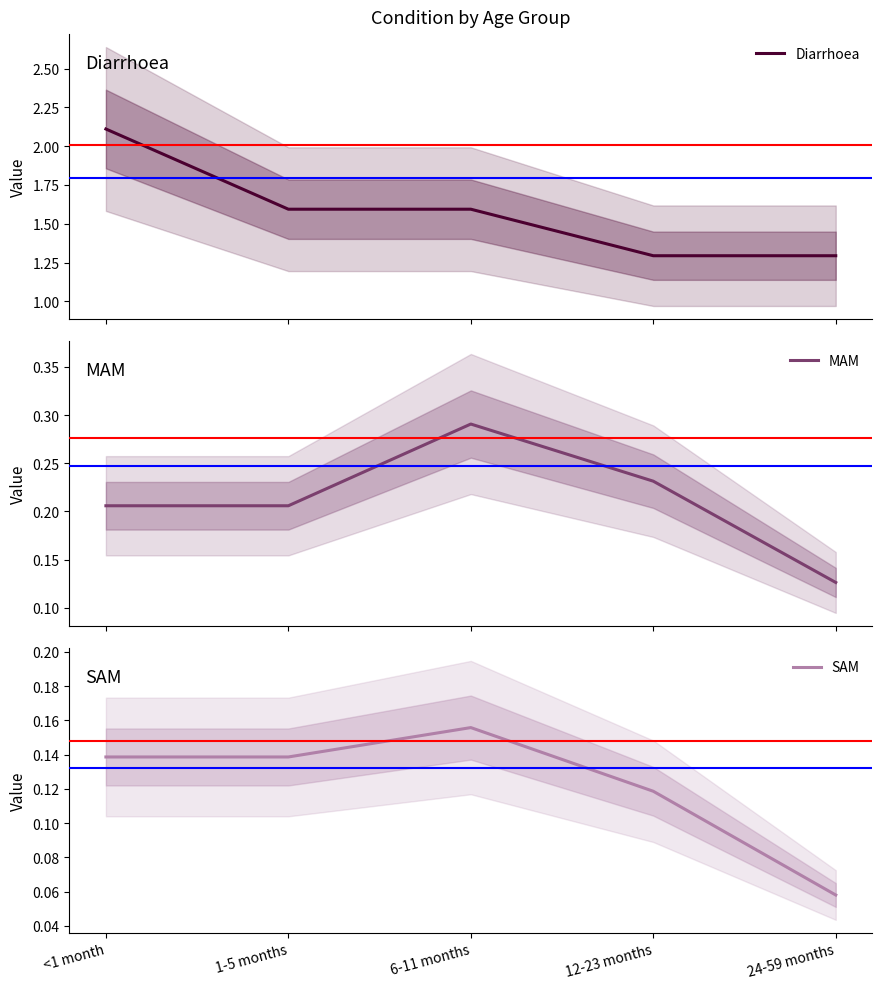

True or false: SAM and Diarrhoea intersect in this chart.

False